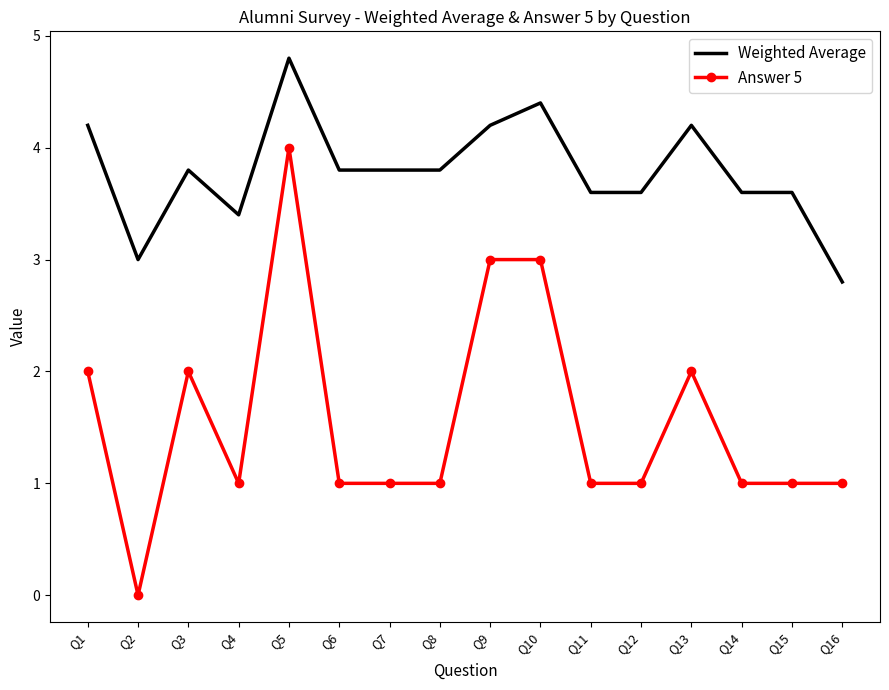

Which series has the largest total across all categories?

Weighted Average